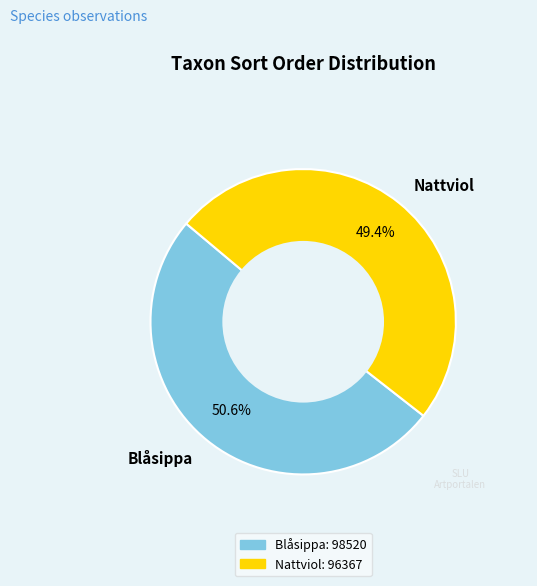

Combined, what portion of the pie is Nattviol and Blåsippa?

100.0%